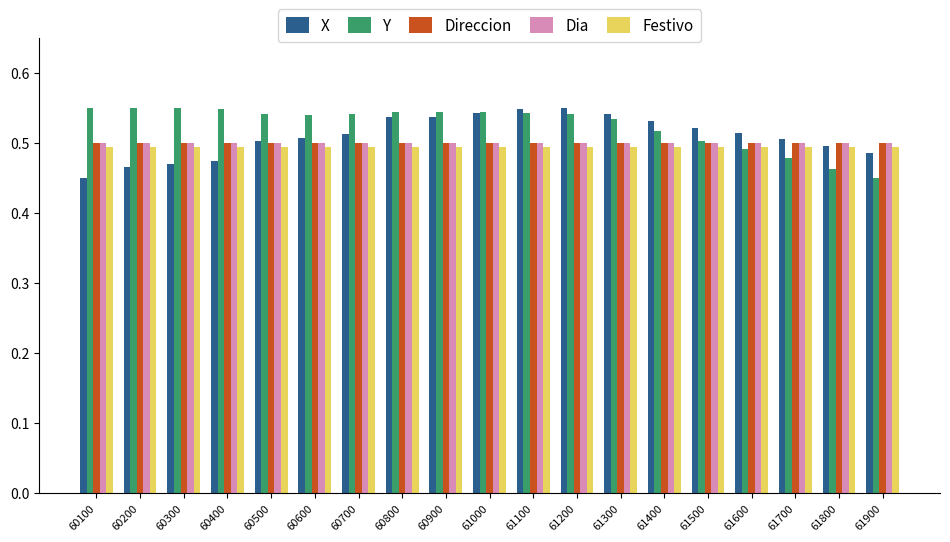

What is the sum of the Y values at 61600 and 60700?

1.0